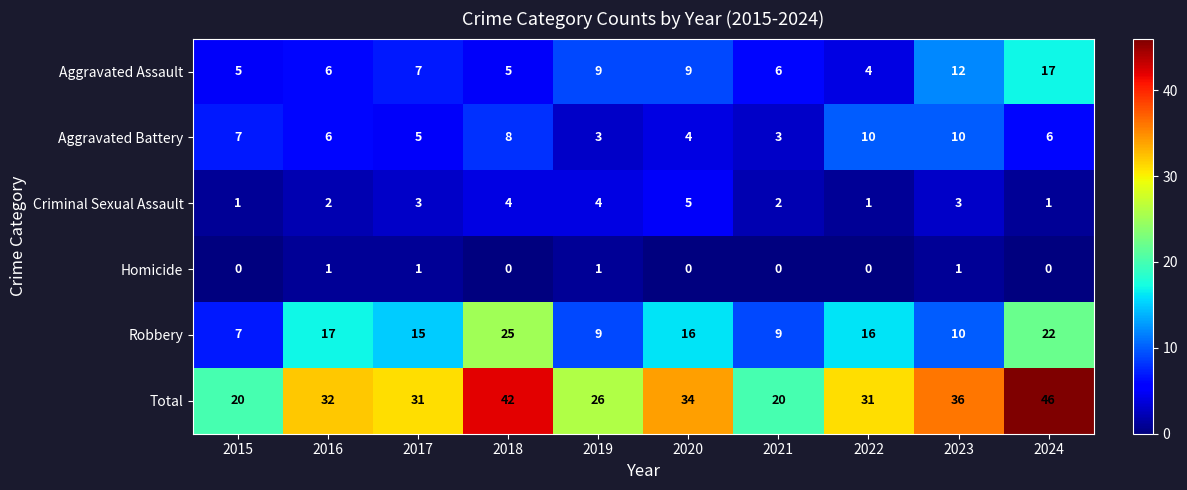

At which category is the sum across all series the highest?

2024